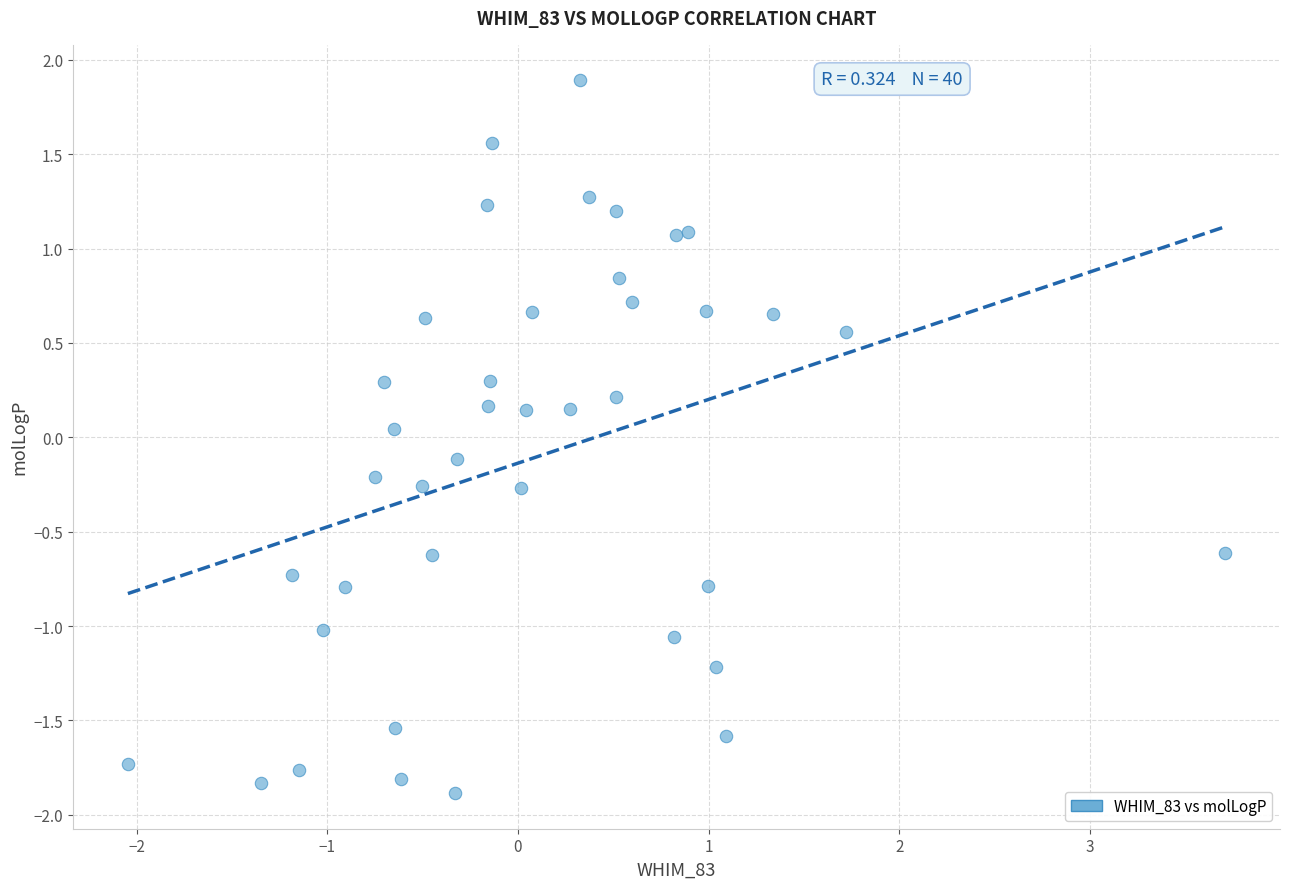

What is the range of X values (max minus min)?

5.8